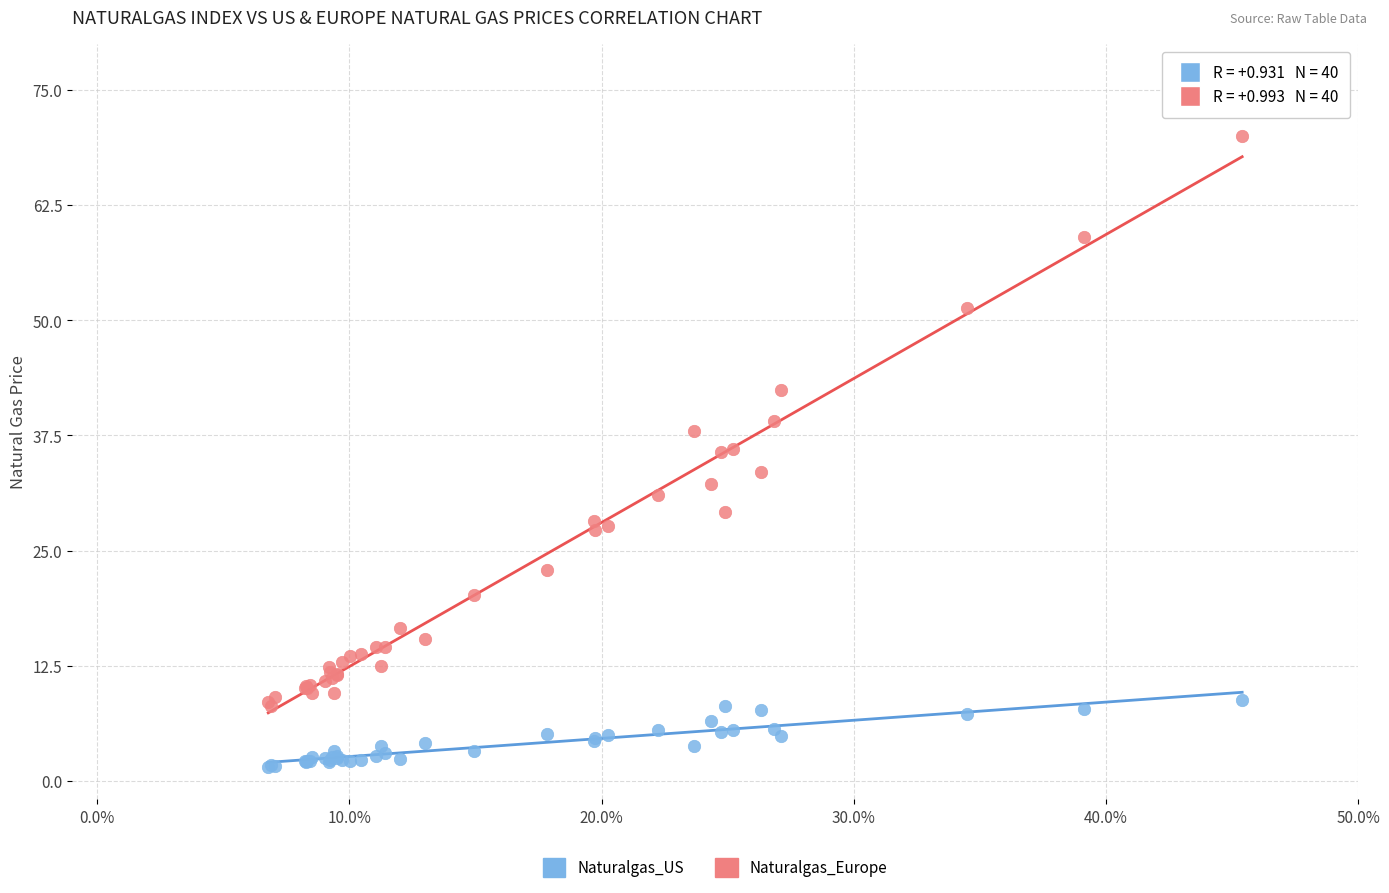

Which series reaches the minimum Y coordinate?

Naturalgas_US